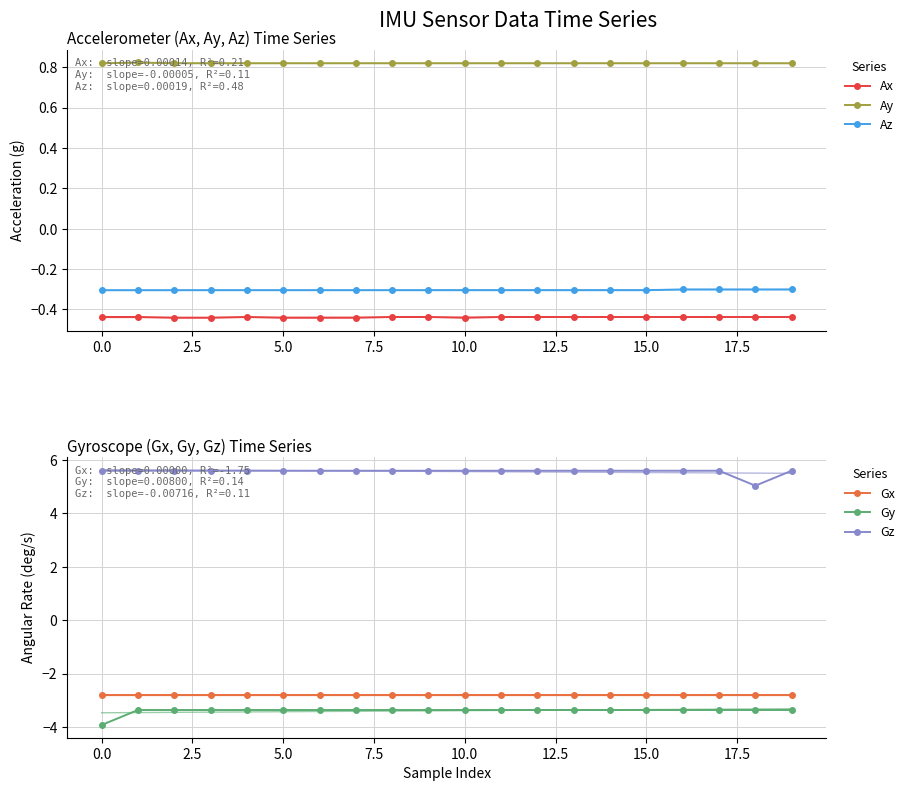

Is this an area chart (filled region under the line)?

No